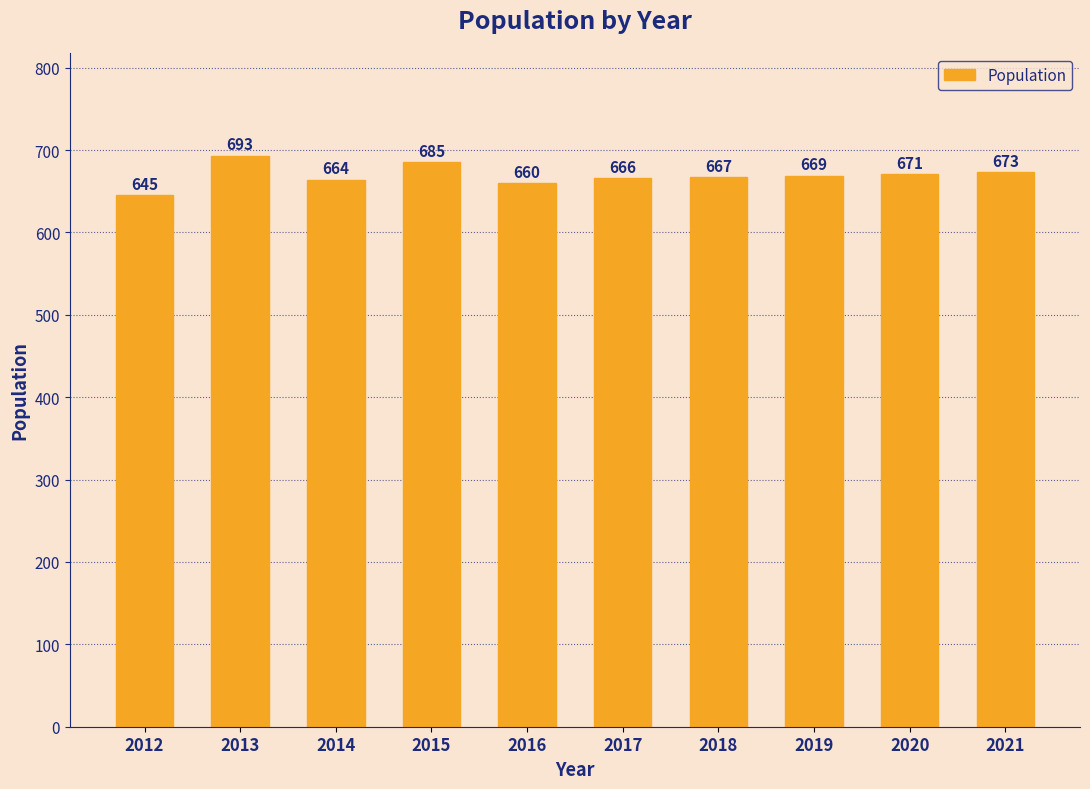

What is the value of the 9th bar from the left?

671